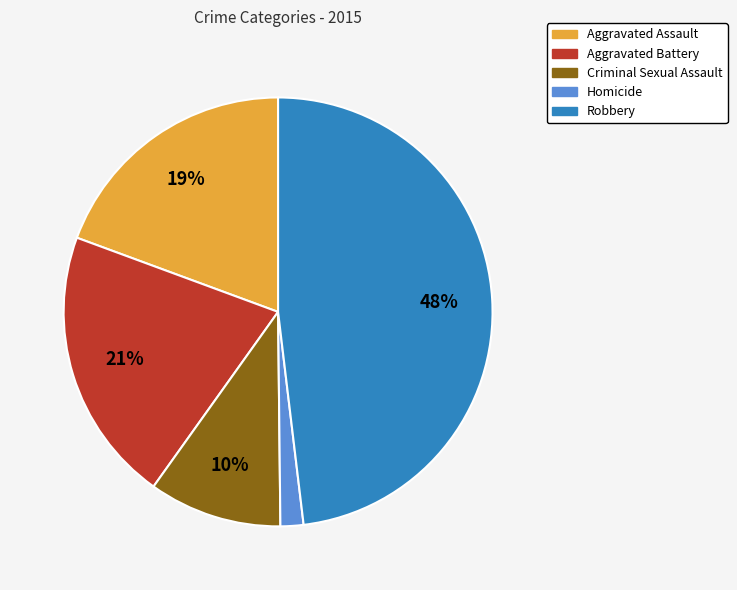

Is Aggravated Assault the majority of the pie?

No